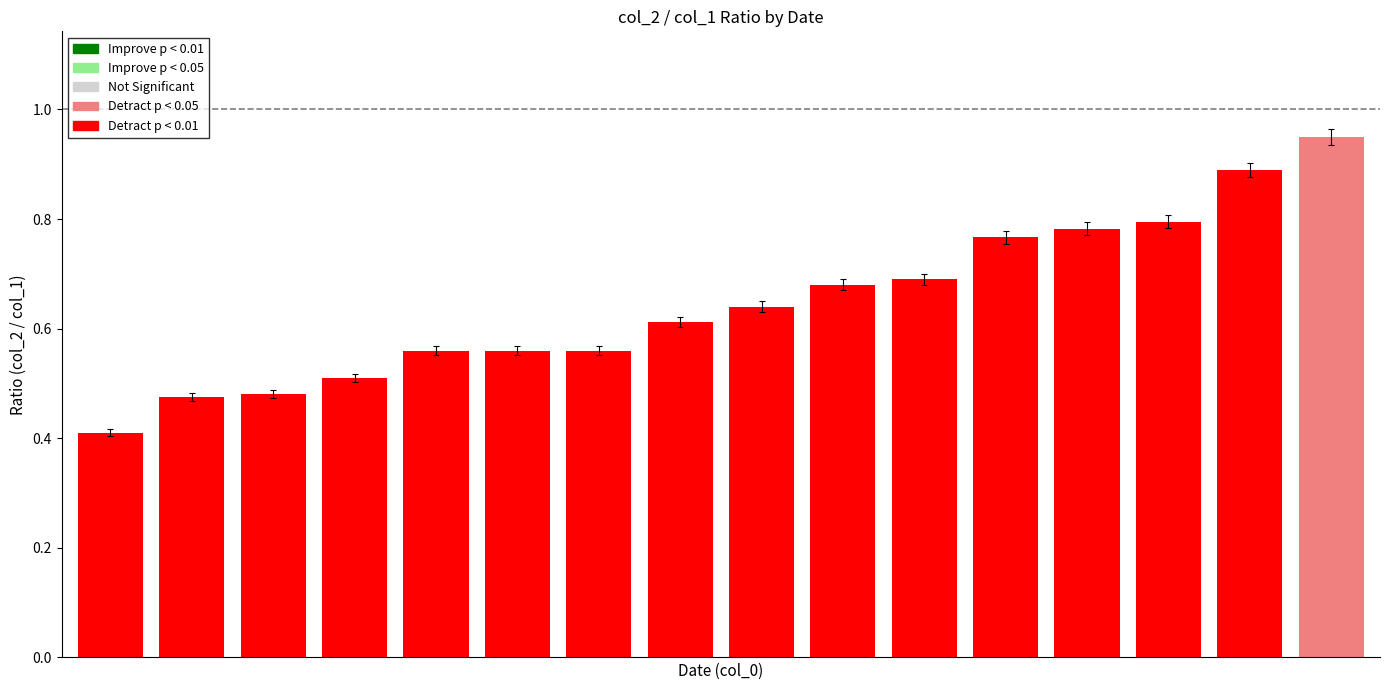

Between 8 and 10, which is larger?

10